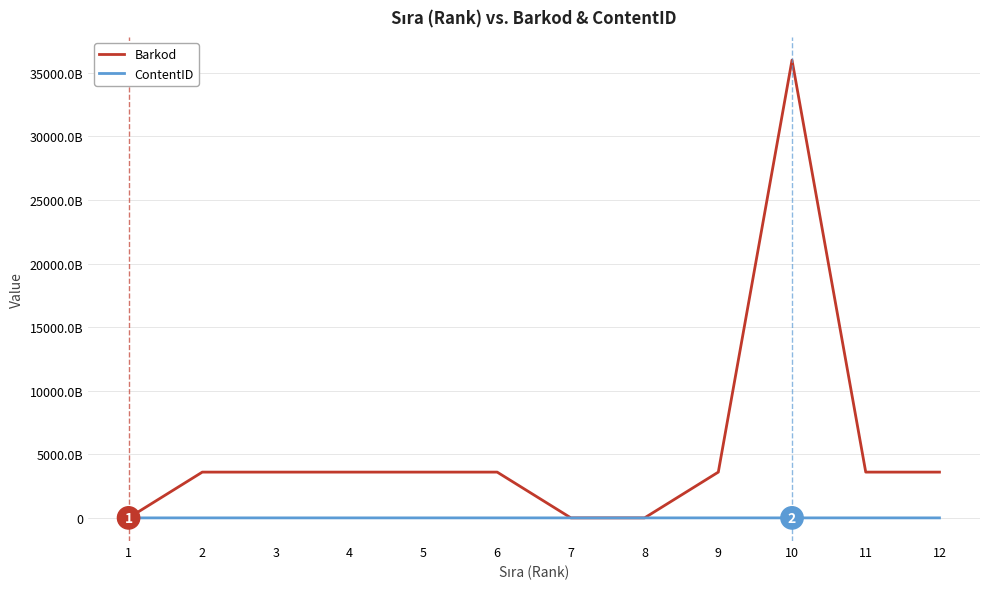

Which label corresponds to the smallest value in the chart?

4